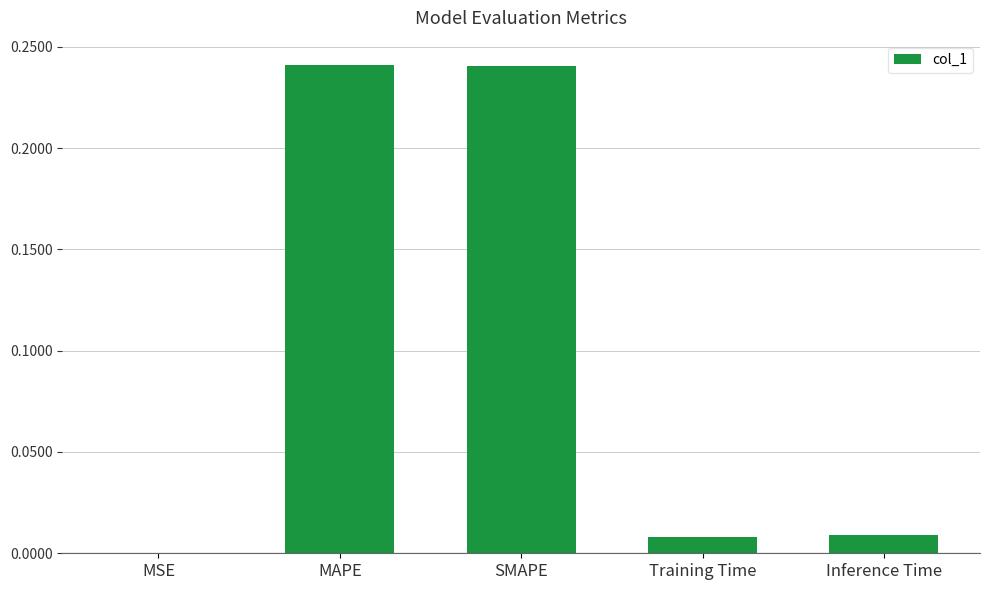

What is the sum of all values?

0.5